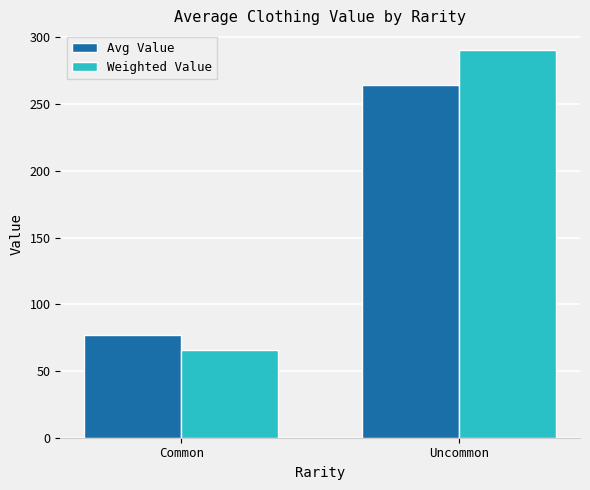

How many groups of bars are there?

2